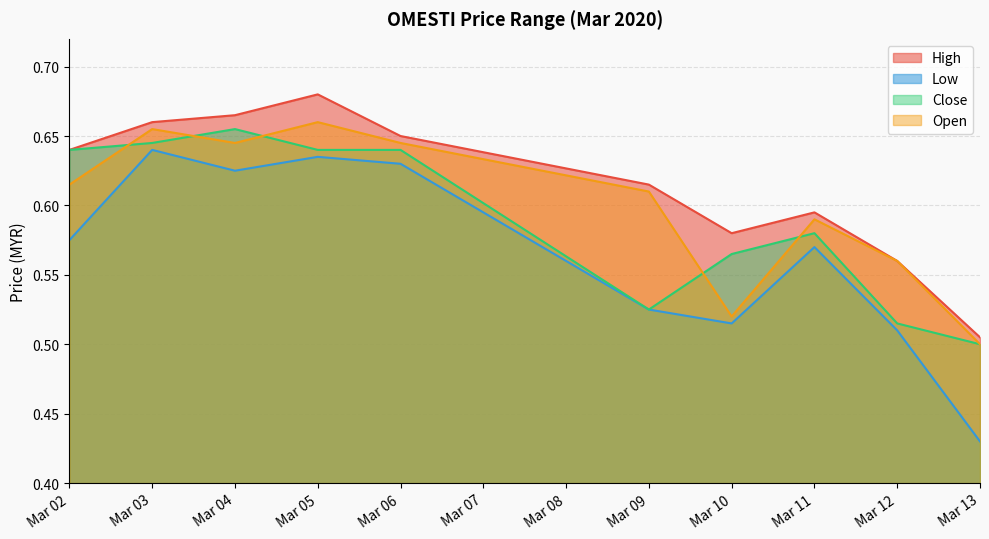

What is the total value across all series at Mar 03?

2.6